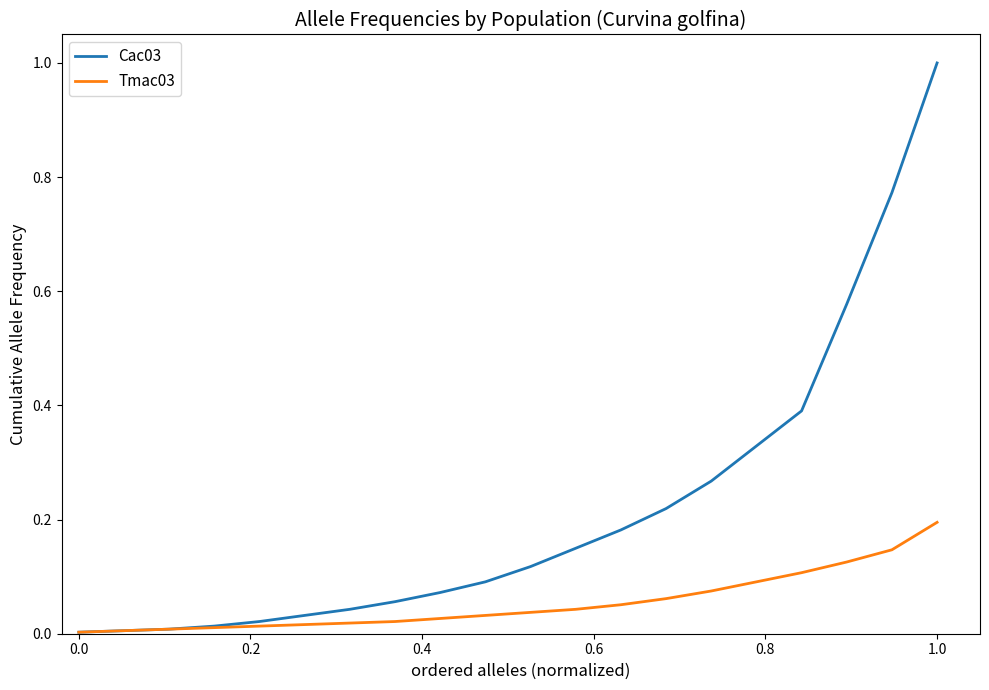

Rank the series by their average value, from lowest to highest.

Tmac03, Cac03